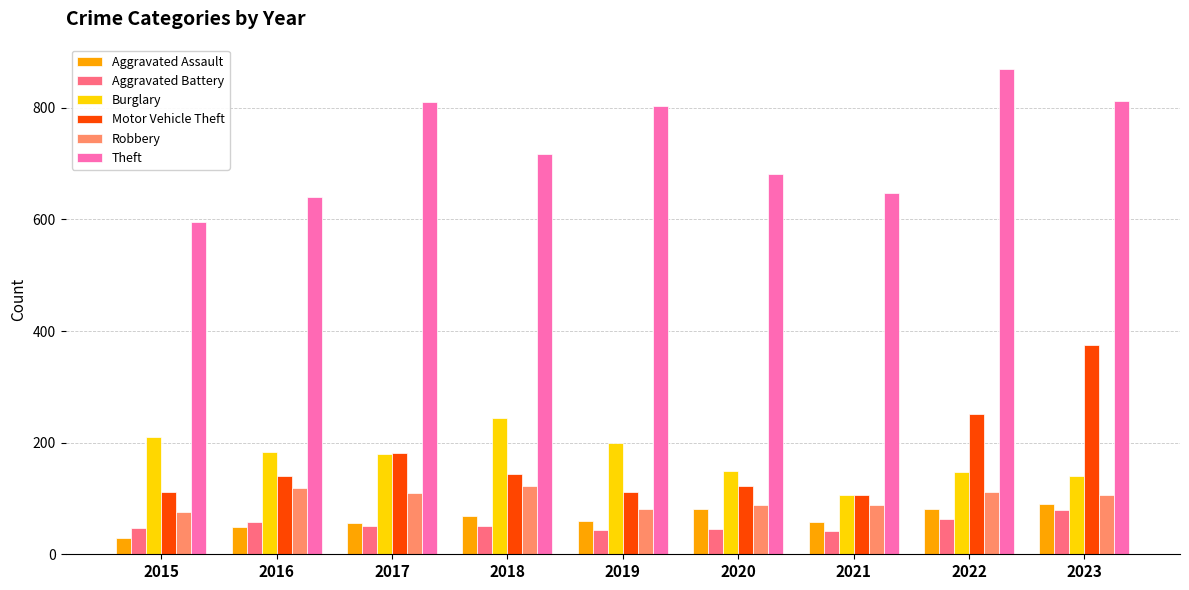

Between 2015 and 2016, which series saw the biggest shift?

Theft